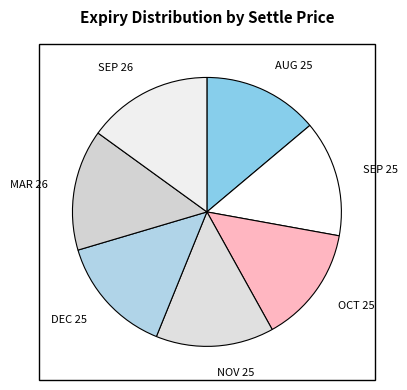

How many slices are in this pie chart?

7